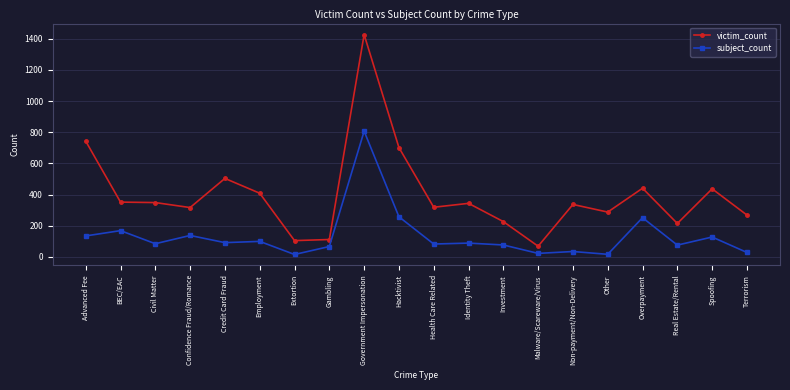

Rank the series by their average value, from highest to lowest.

victim_count, subject_count